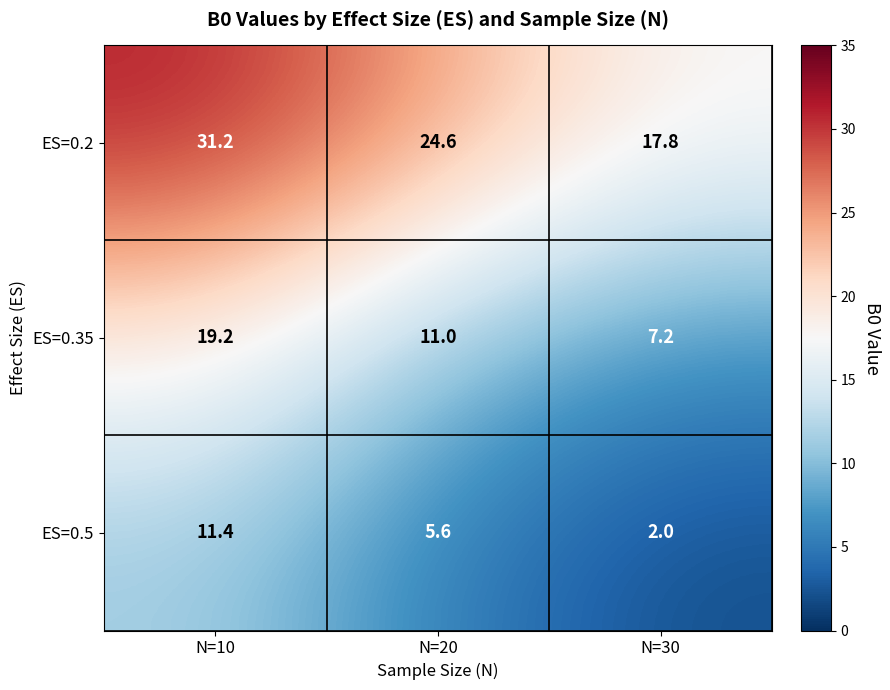

What is the difference between the highest and lowest values at N=20?

19.0